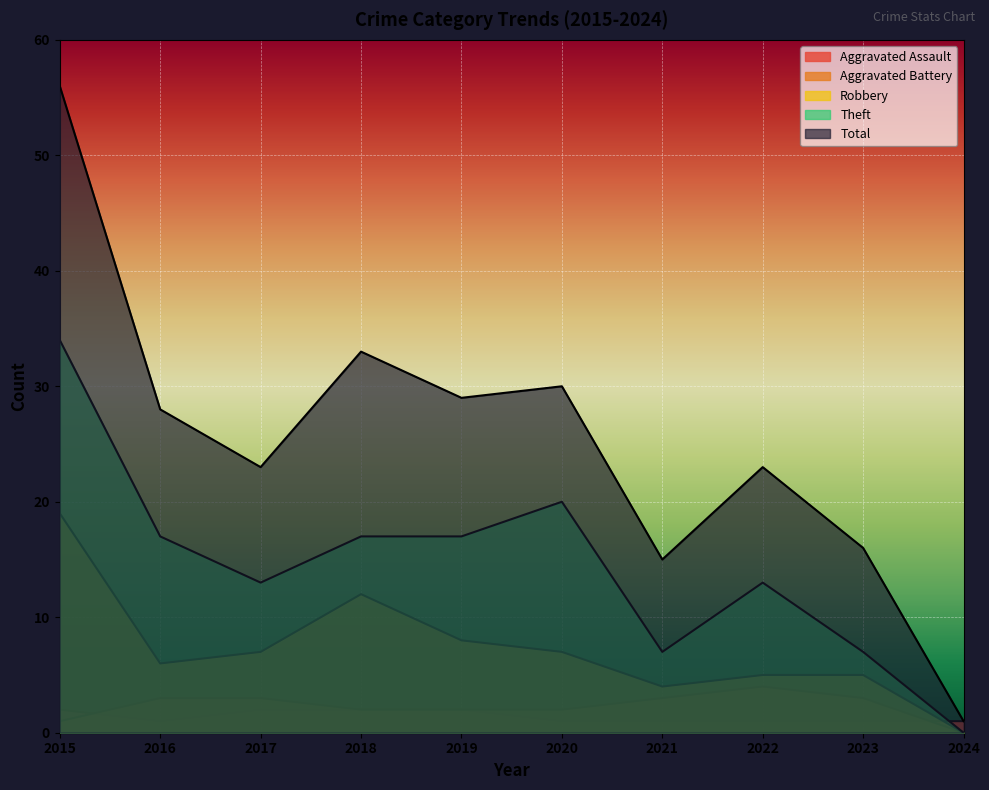

What are all the series names shown in the legend?

Aggravated Assault, Aggravated Battery, Robbery, Theft, Total